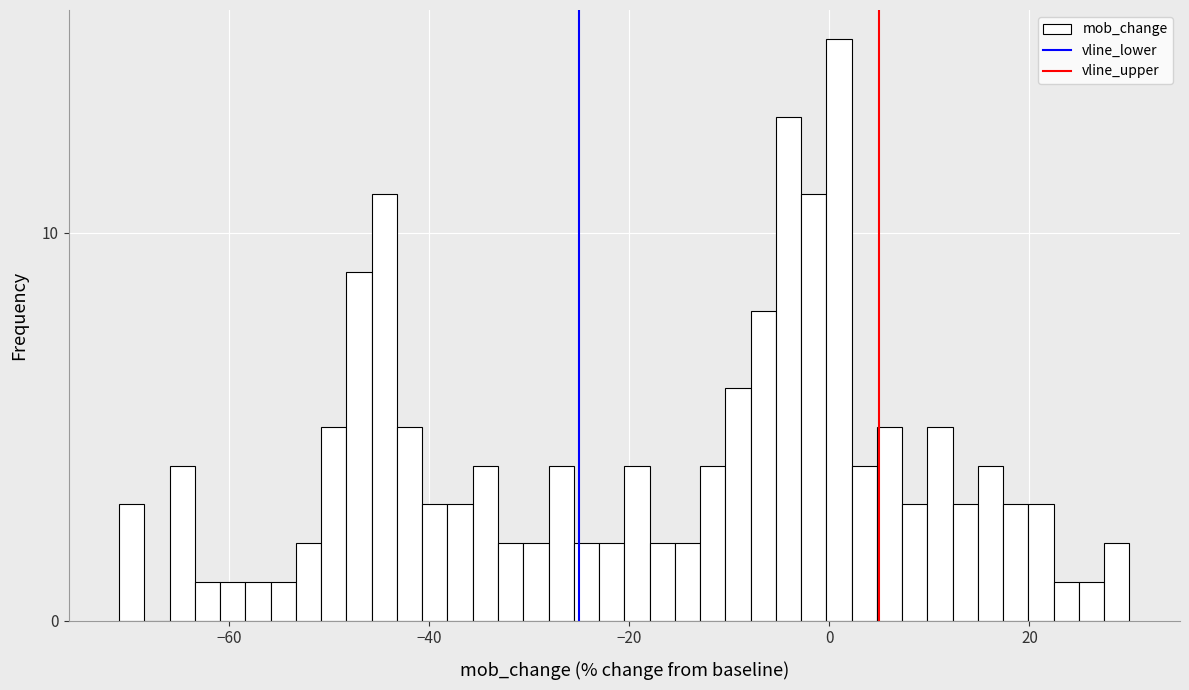

Around what value on the x-axis is the tallest bar? Give the approximate position of its centre, as read against the axis.

0